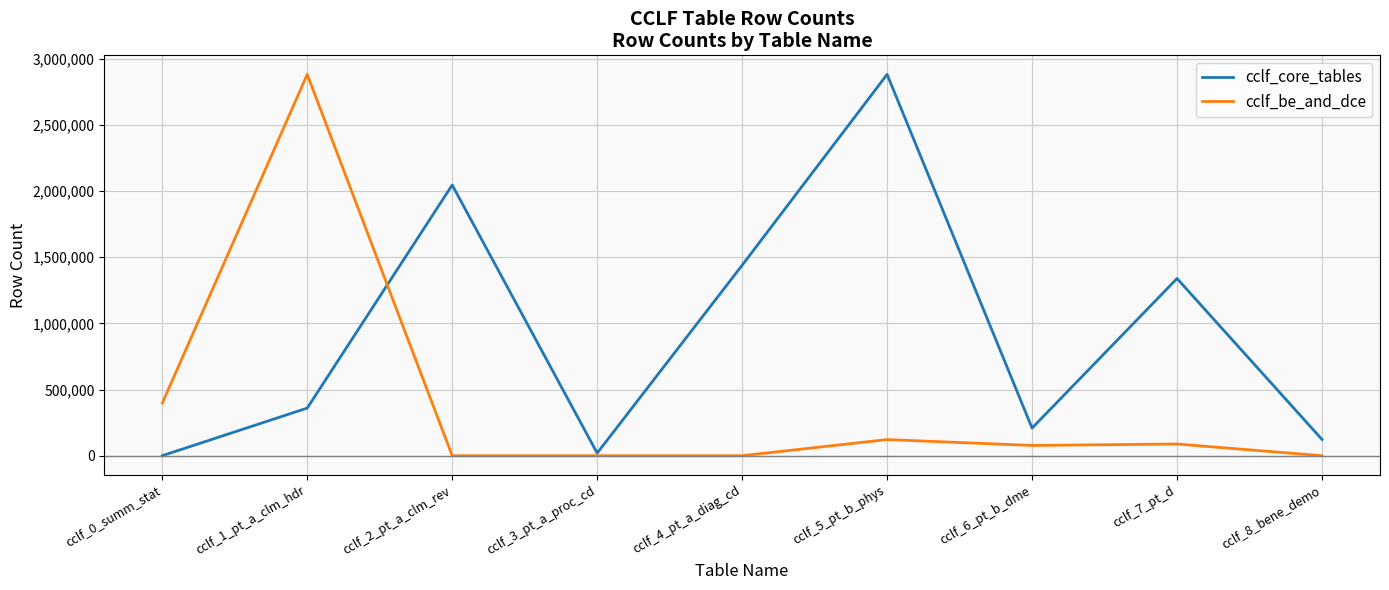

At cclf_0_summ_stat, list the series in order from largest to smallest.

cclf_be_and_dce, cclf_core_tables